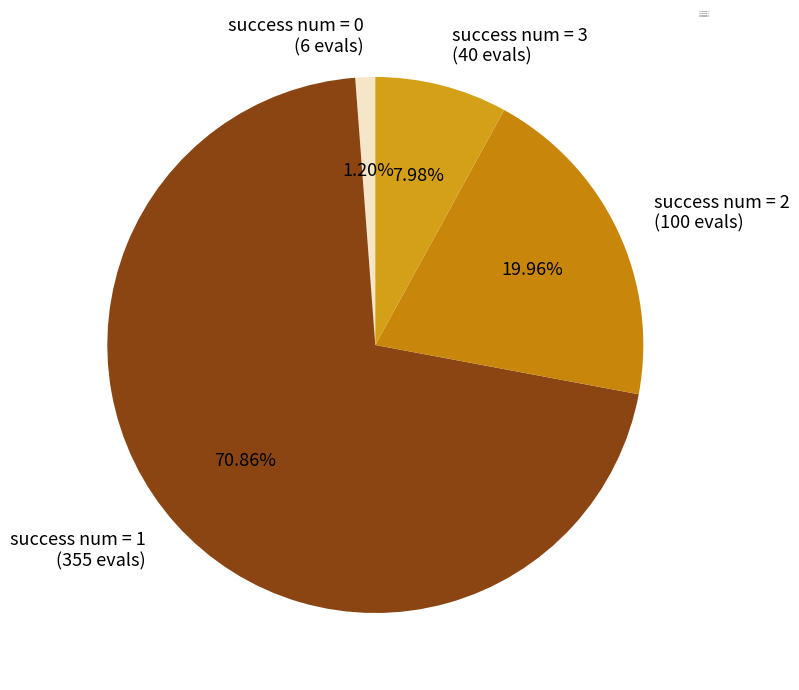

Count the number of slices in the pie.

4